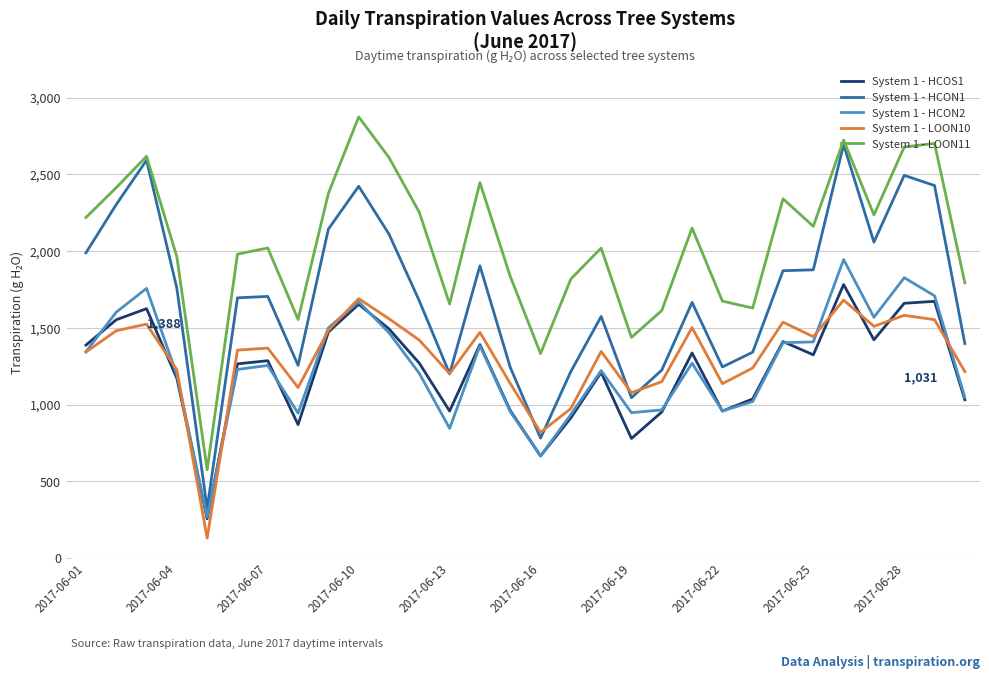

True or false: System 1 - LOON11 and System 1 - HCON2 intersect in this chart.

False